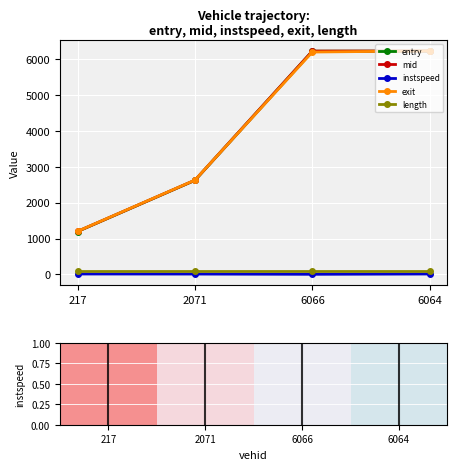

What is the difference between the entry values at 6066 and 6064?

1.8